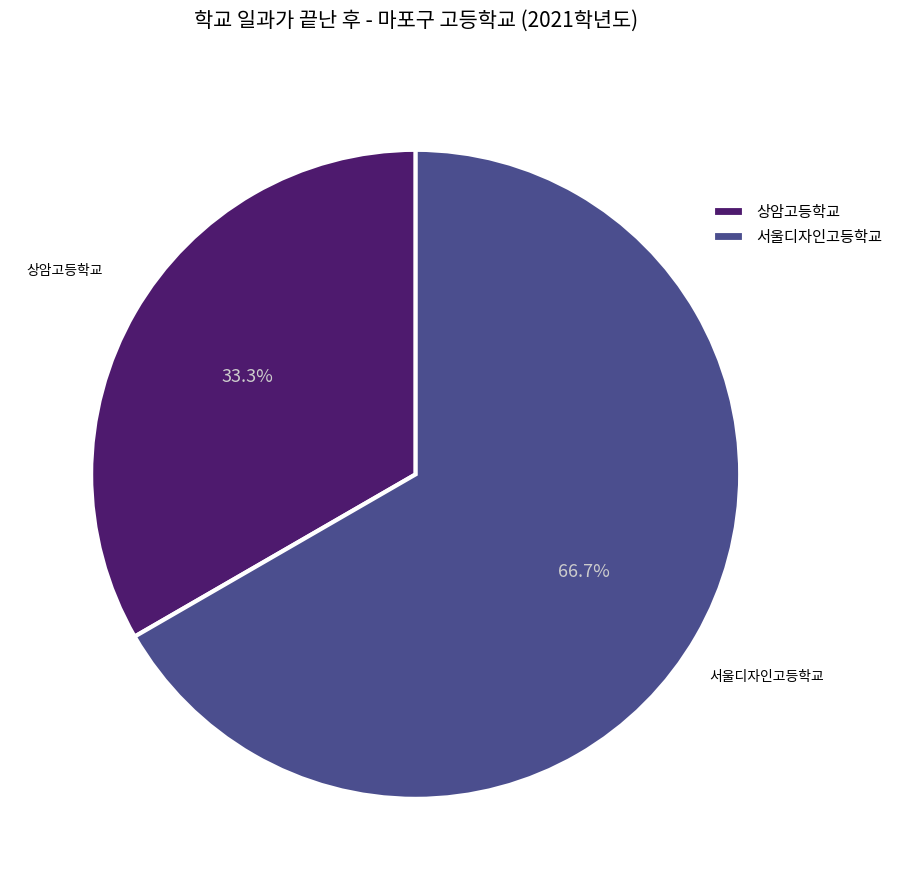

Combined, do 상암고등학교 and 서울디자인고등학교 account for over 50%?

Yes